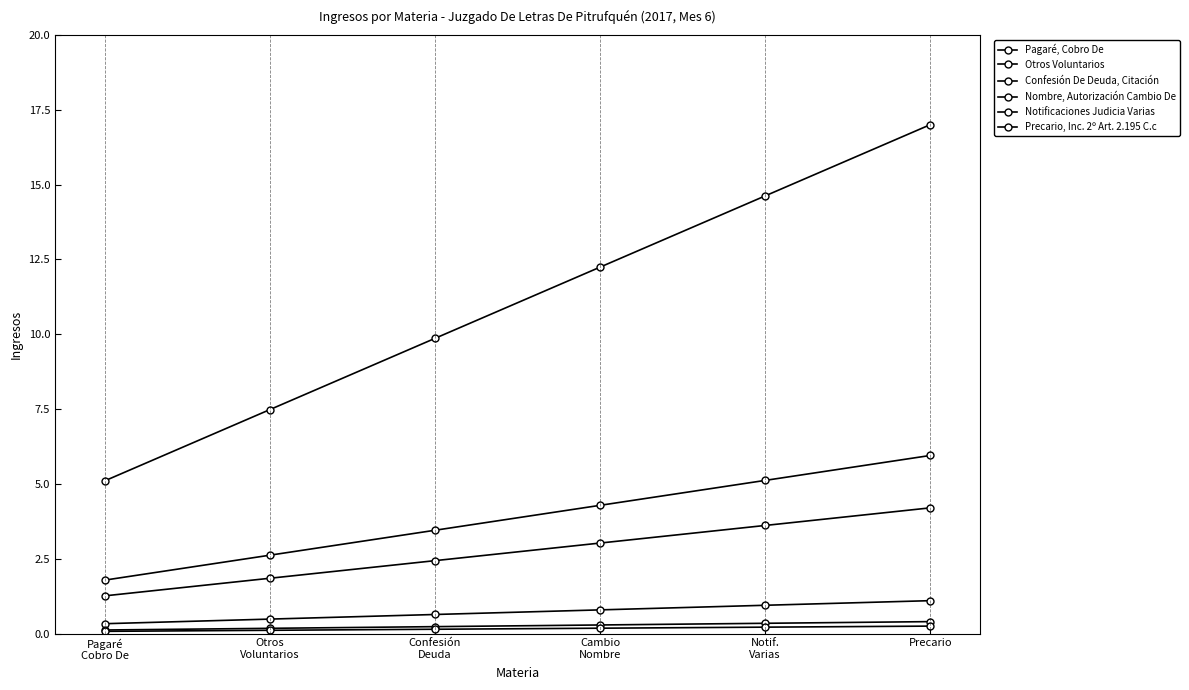

What is the approximate value of Nombre, Autorización Cambio De at Notif.
Varias?

0.9